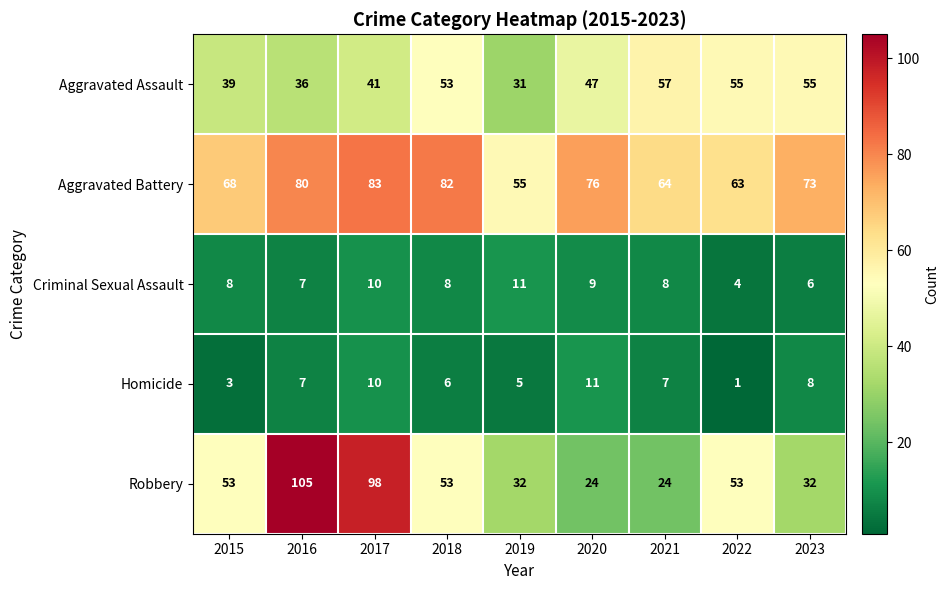

True or false: Aggravated Battery has a value of 39 at 2022.

False